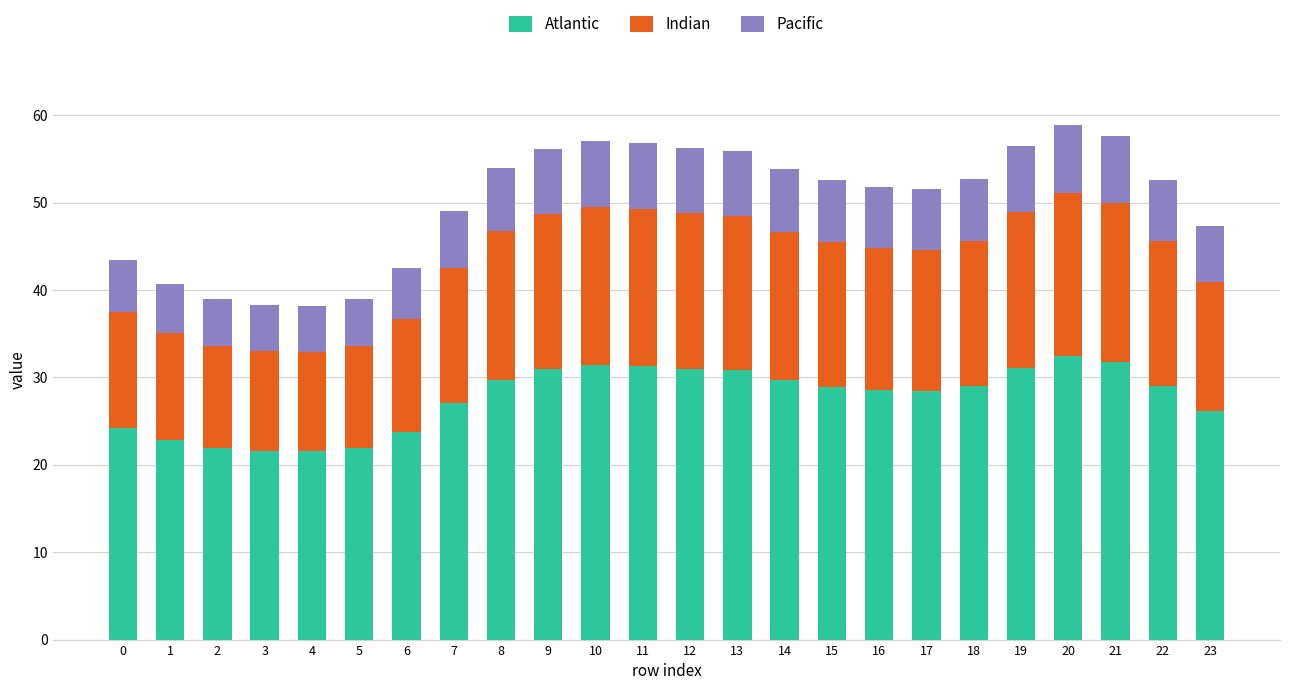

True or false: Atlantic has a value of 31.4 at 10.

True